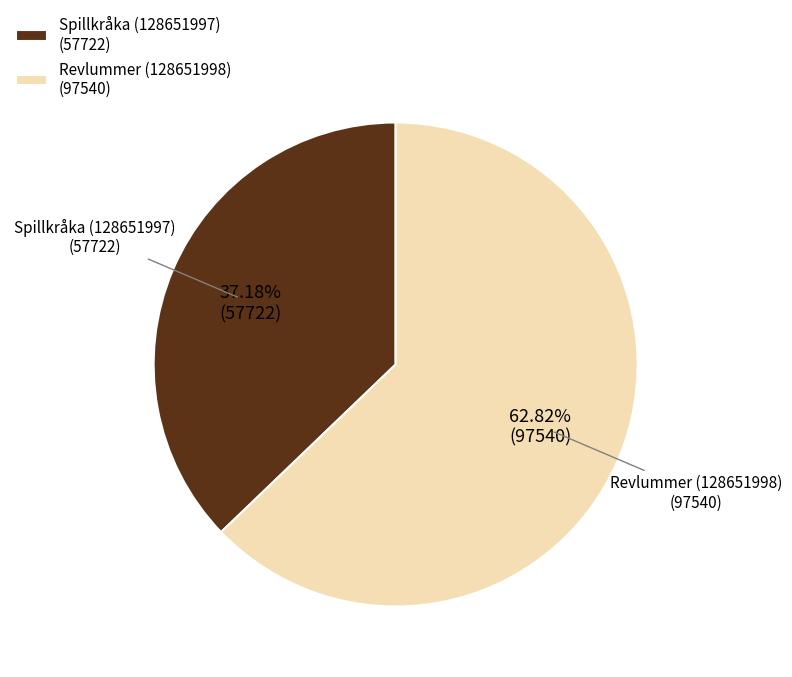

The Revlummer (128651998) slice represents 74% of the pie. True or false?

False